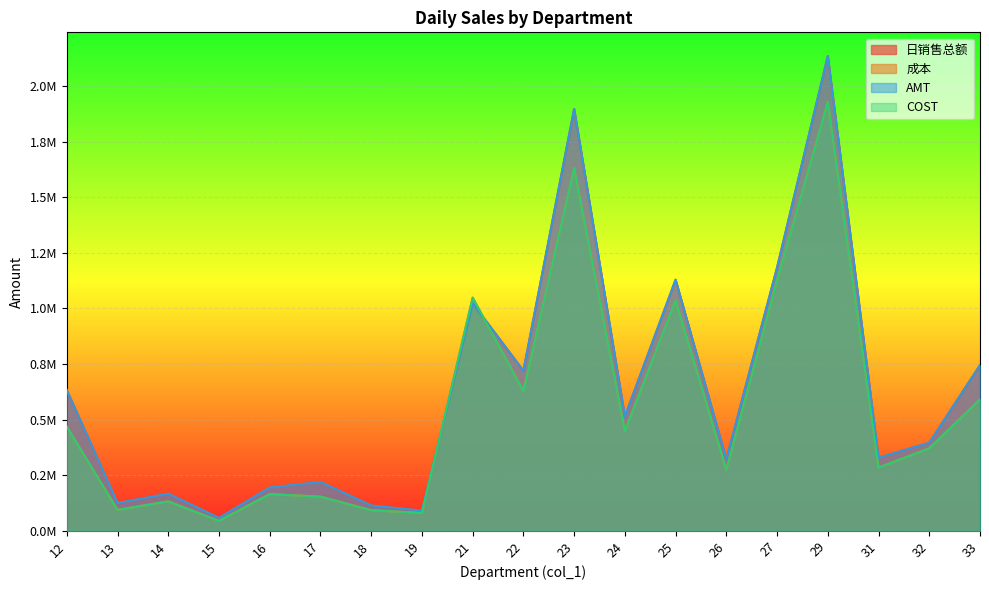

Where do COST and AMT first cross each other?

19 and 21